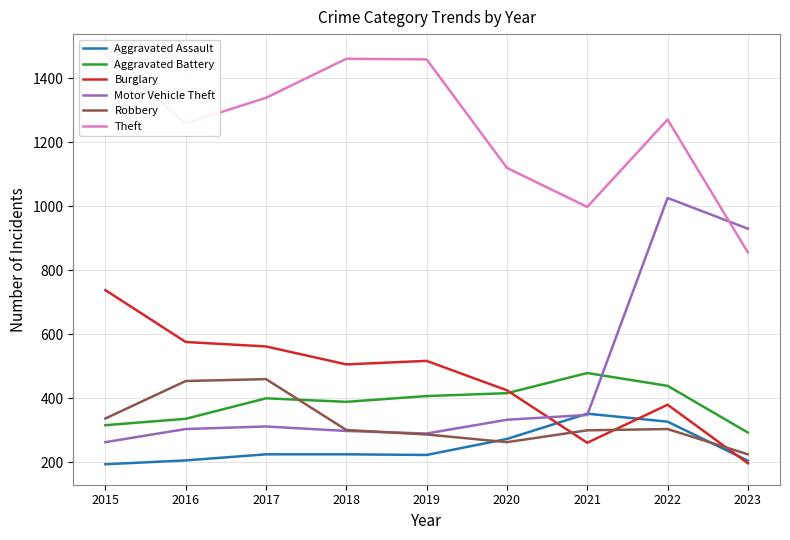

What is the minimum value for Aggravated Battery?

293